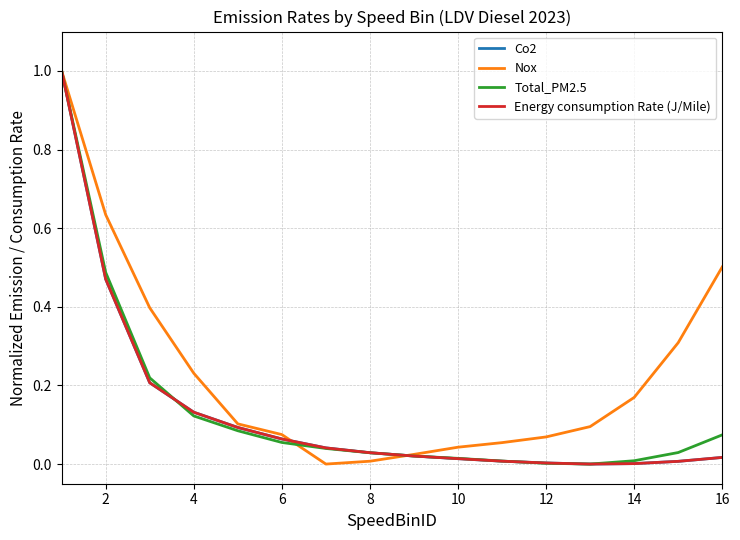

Which series has the largest total across all categories?

Nox